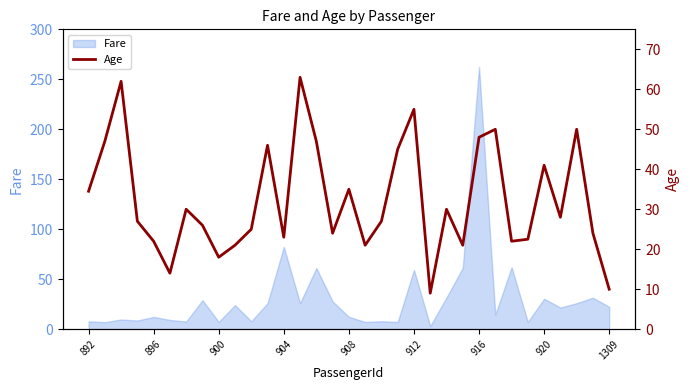

Where is Fare nearest to the value 132?

904